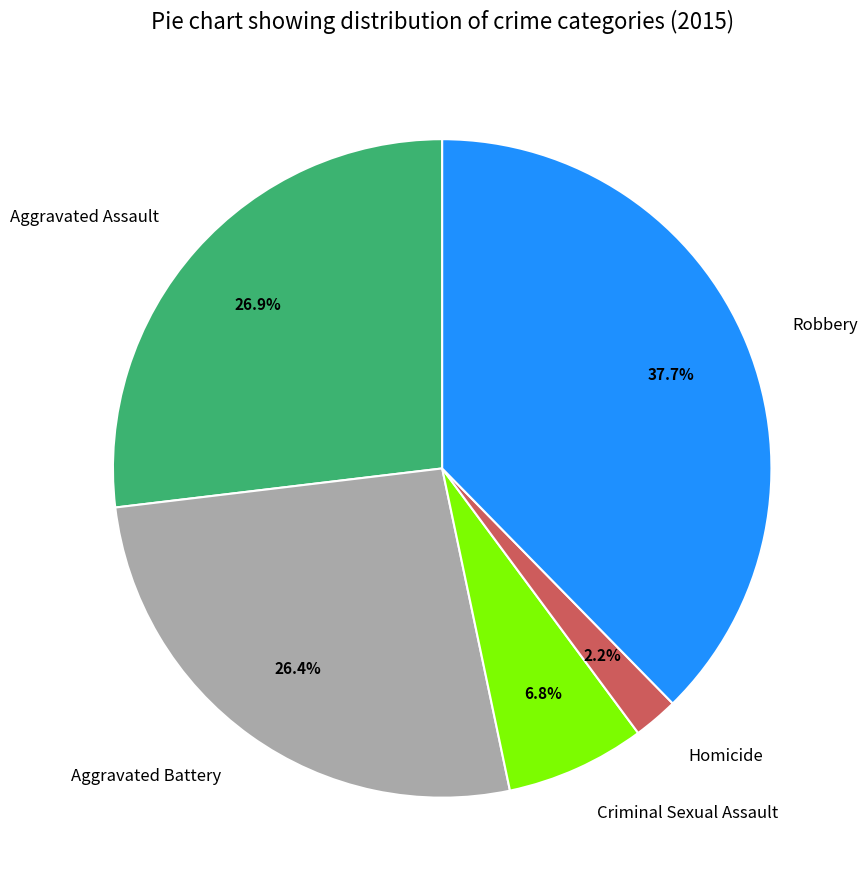

What is the smallest slice in the pie chart?

Homicide